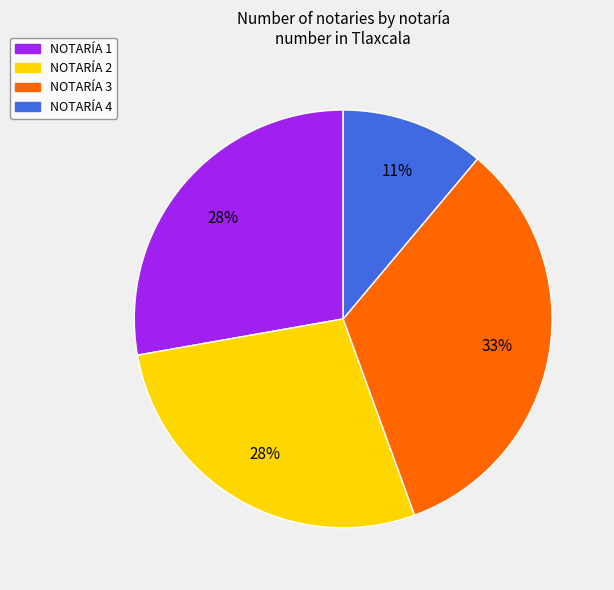

What percentage is the NOTARÍA 1 slice, to the nearest percent?

28%